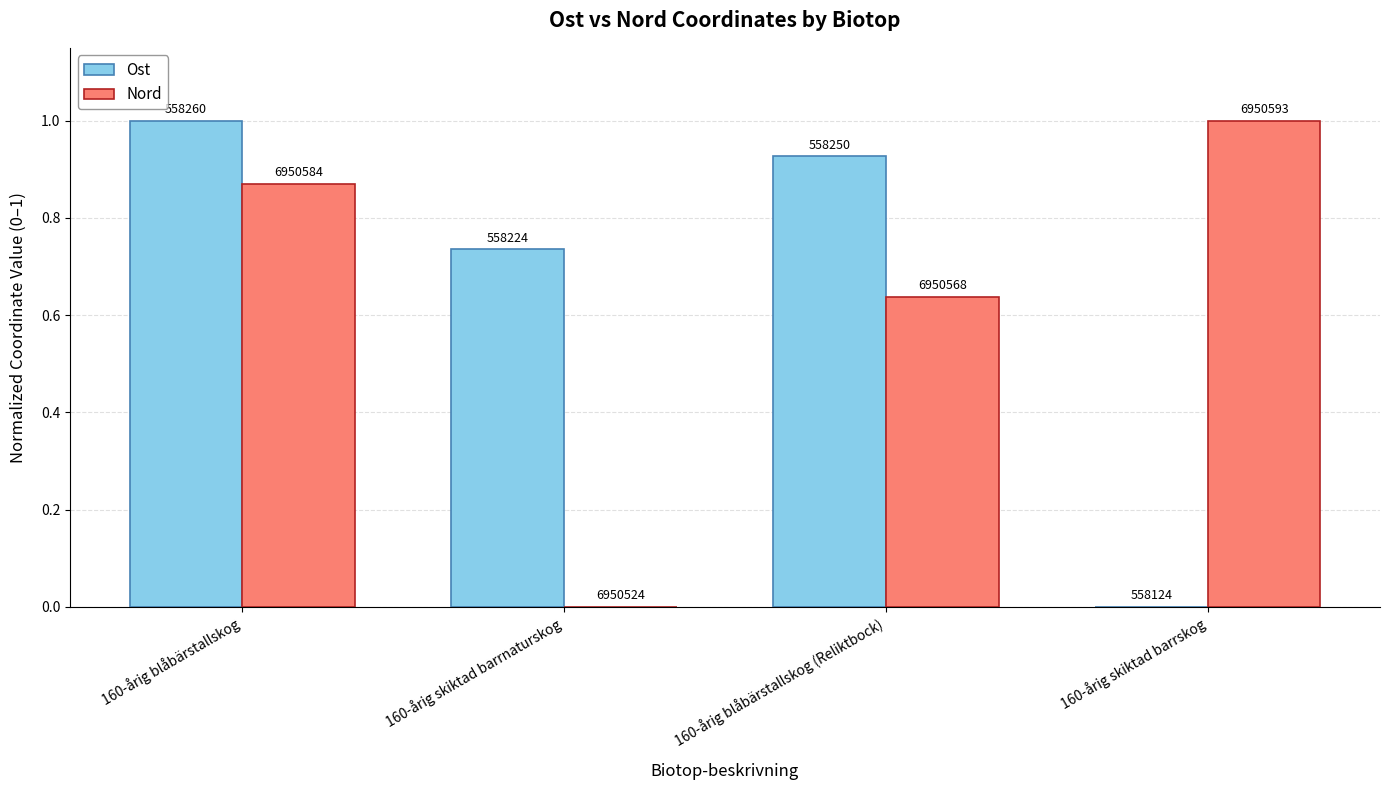

The Ost series shows 0.4 at 160-årig skiktad barrskog. True or false?

False